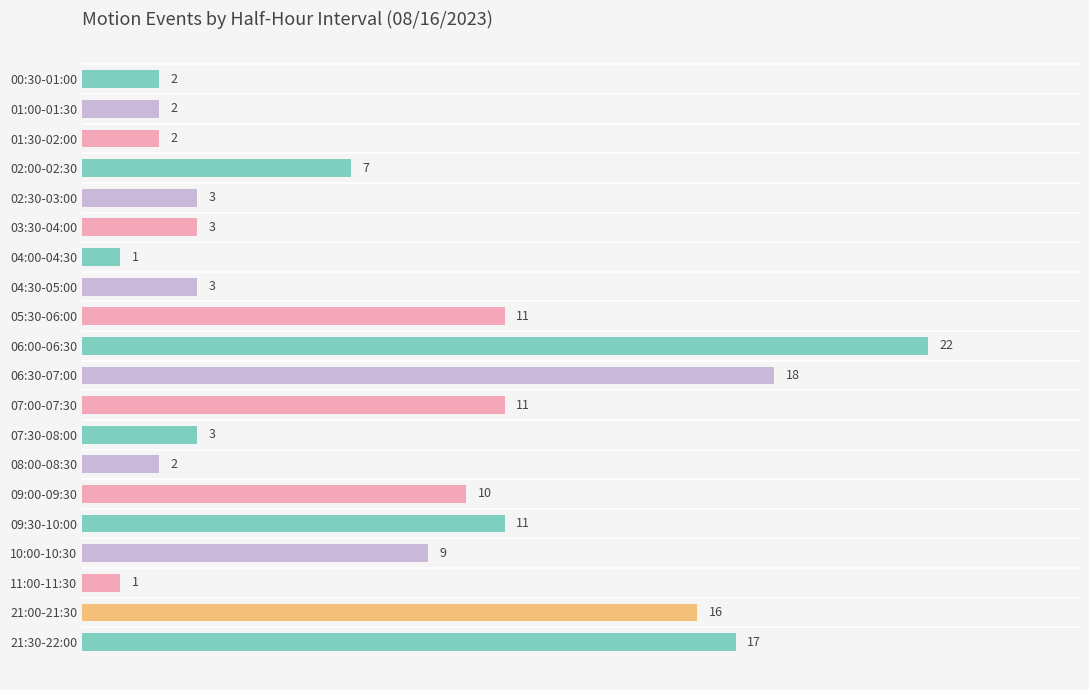

Is it true that the value at 05:30-06:00 is 11?

True